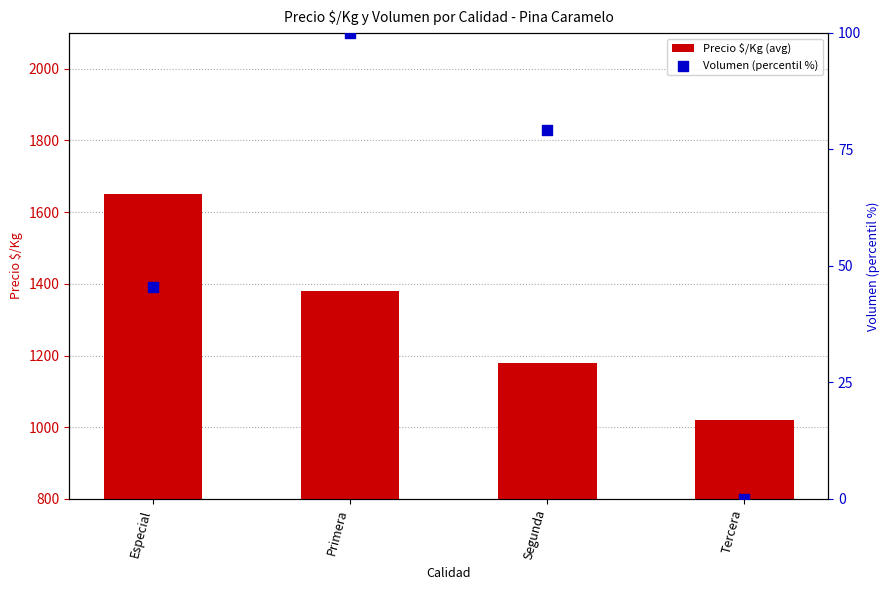

What is the total value across all series at Segunda?

1259.2